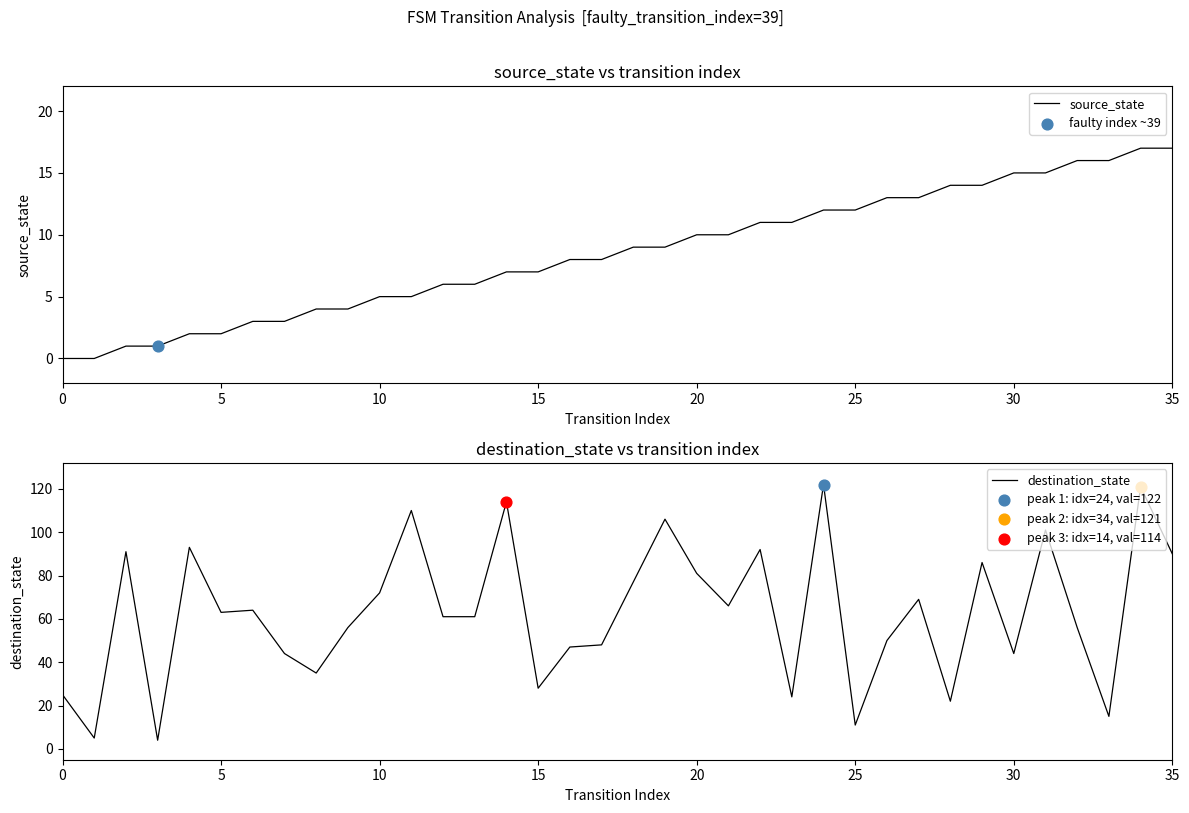

At how many categories does at least one series exceed 30?

28